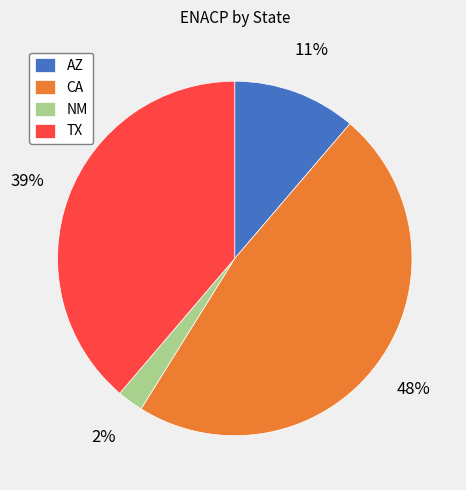

What is the smallest slice in the pie chart?

NM